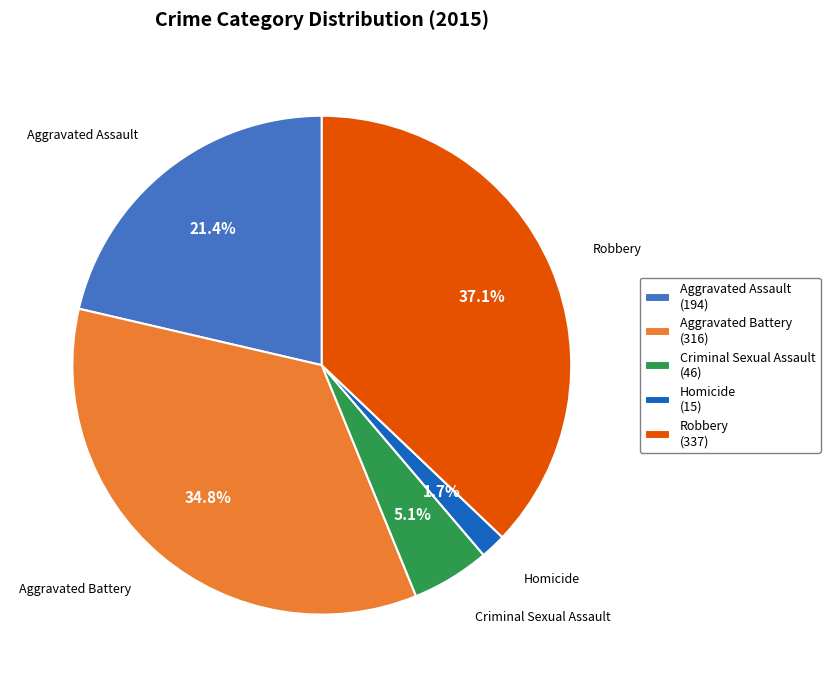

True or false: Homicide accounts for 2% of the total.

True